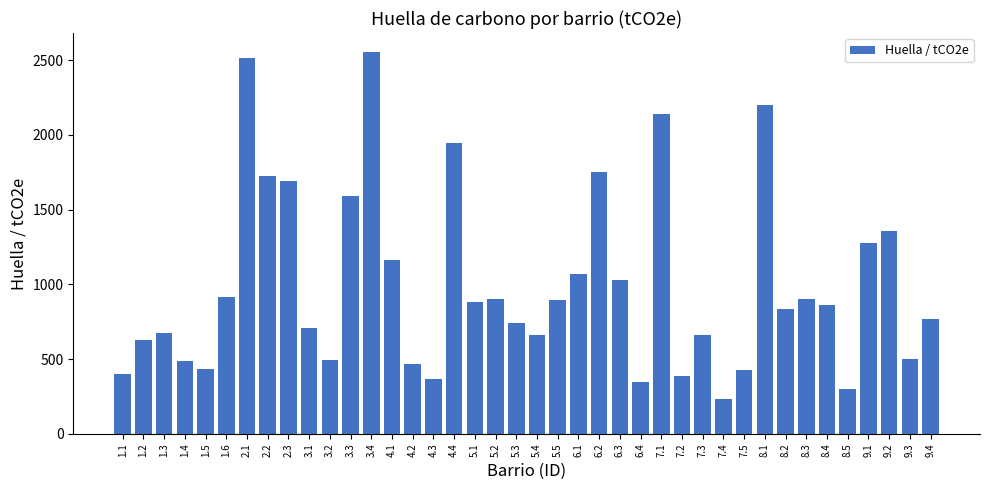

Which has a higher value, 4.2 or 1.6?

1.6